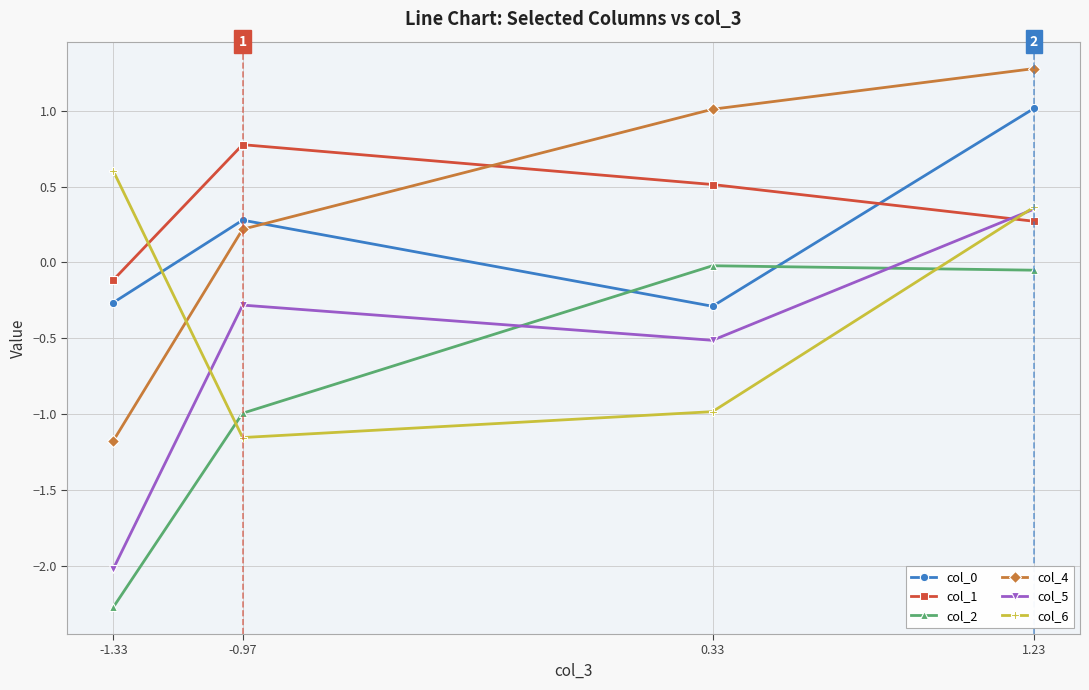

Count the number of data series in this chart.

6